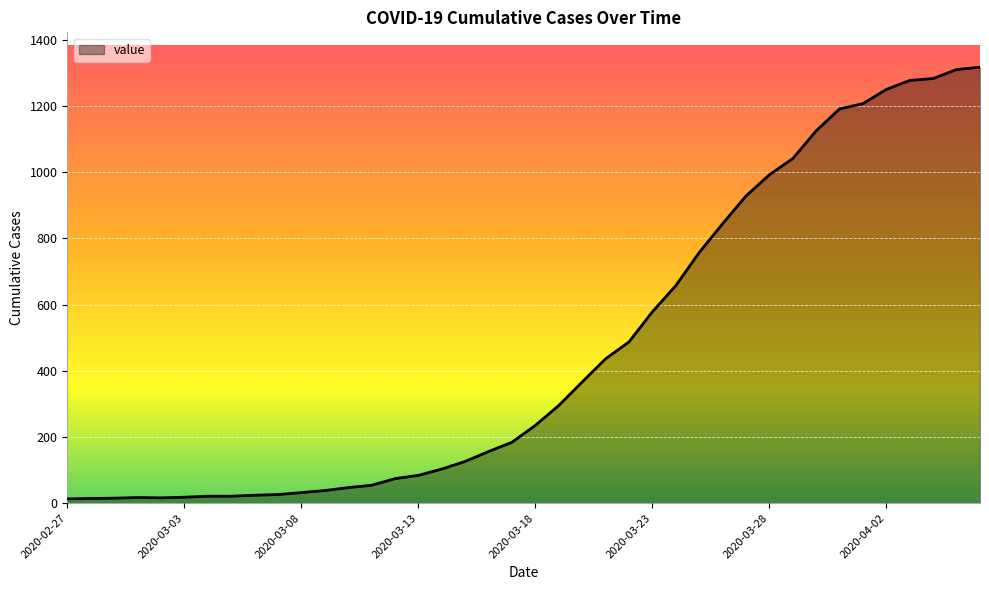

What is the maximum value shown in the chart?

1317